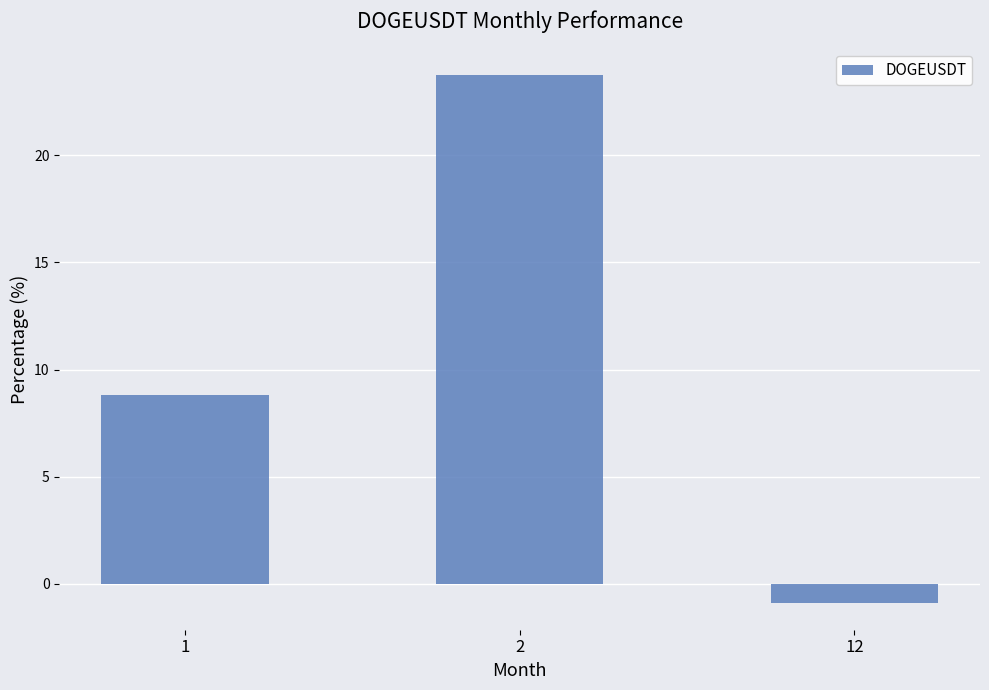

List the labels in order of value, smallest first.

12, 1, 2